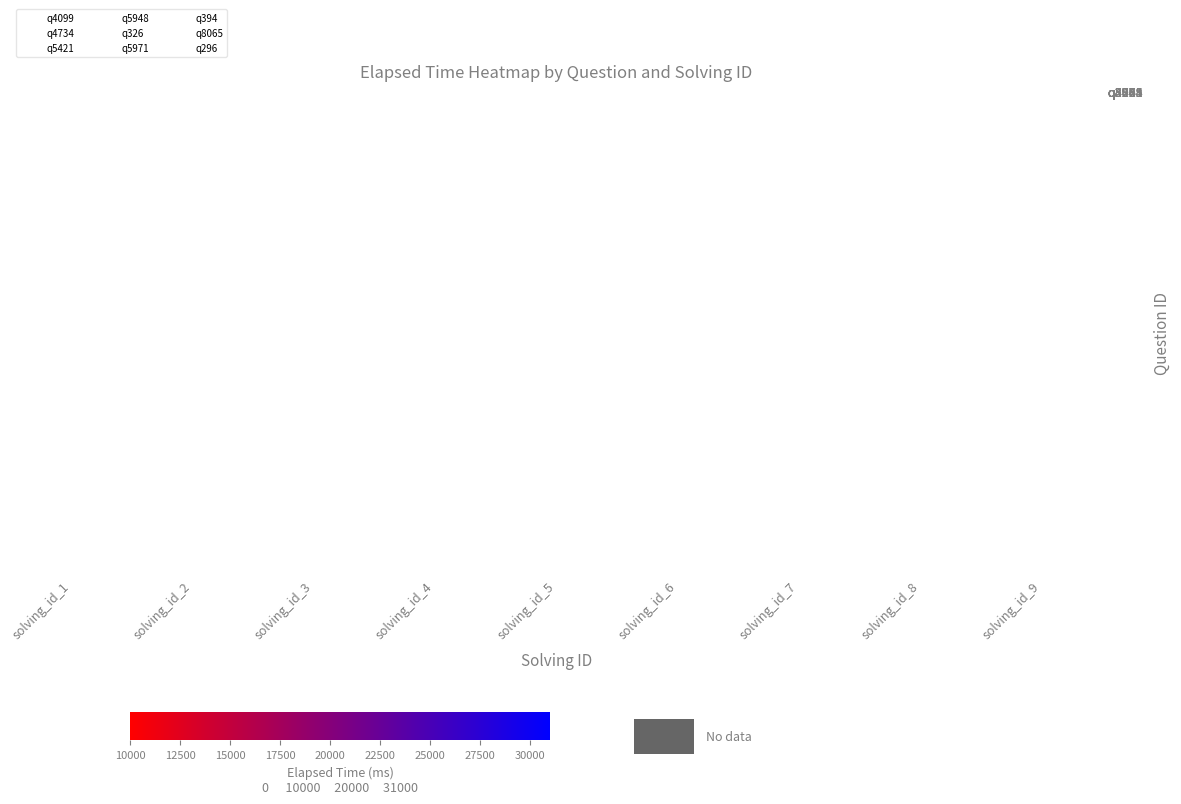

How many data points in q5948 are above 0?

1